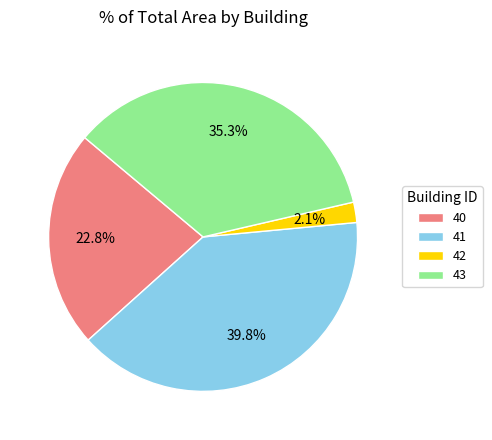

Is the sum of 40 and 42 greater than half?

No